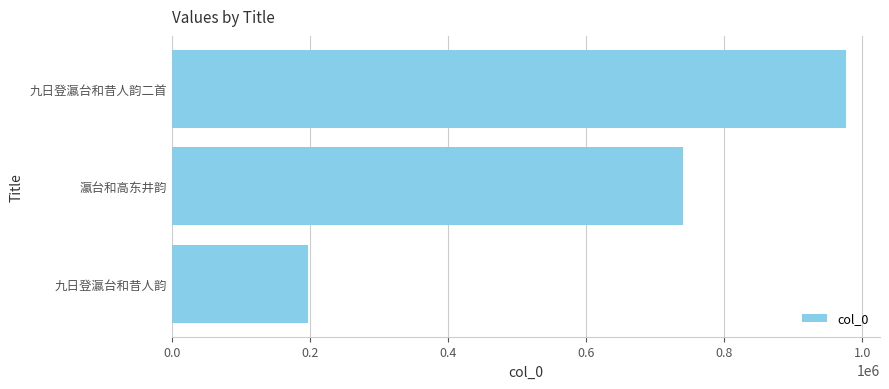

Are the bars grouped side by side (vs. stacked)?

No